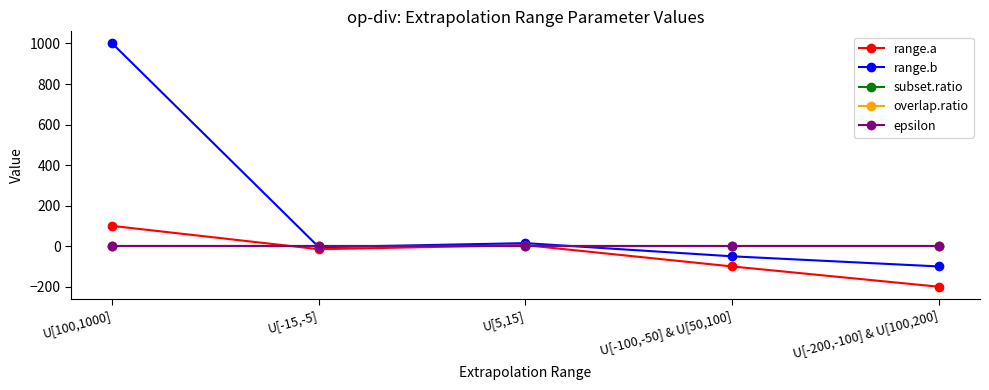

Does the chart display data point markers on the line(s)?

Yes